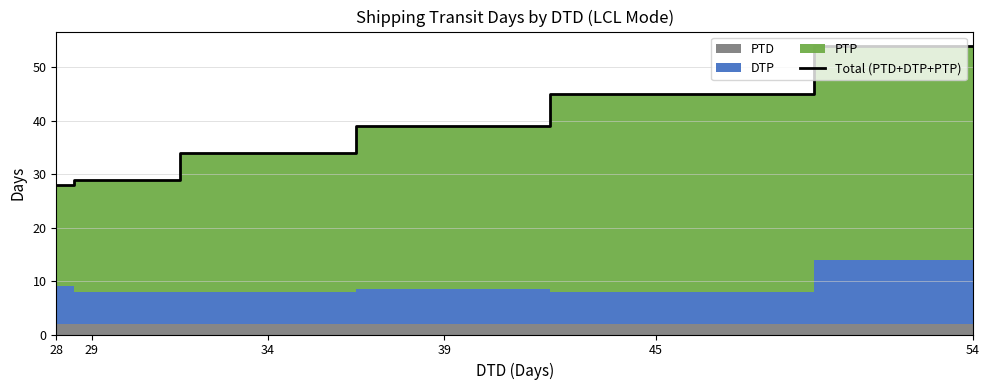

Which category has the highest value across all series?

54